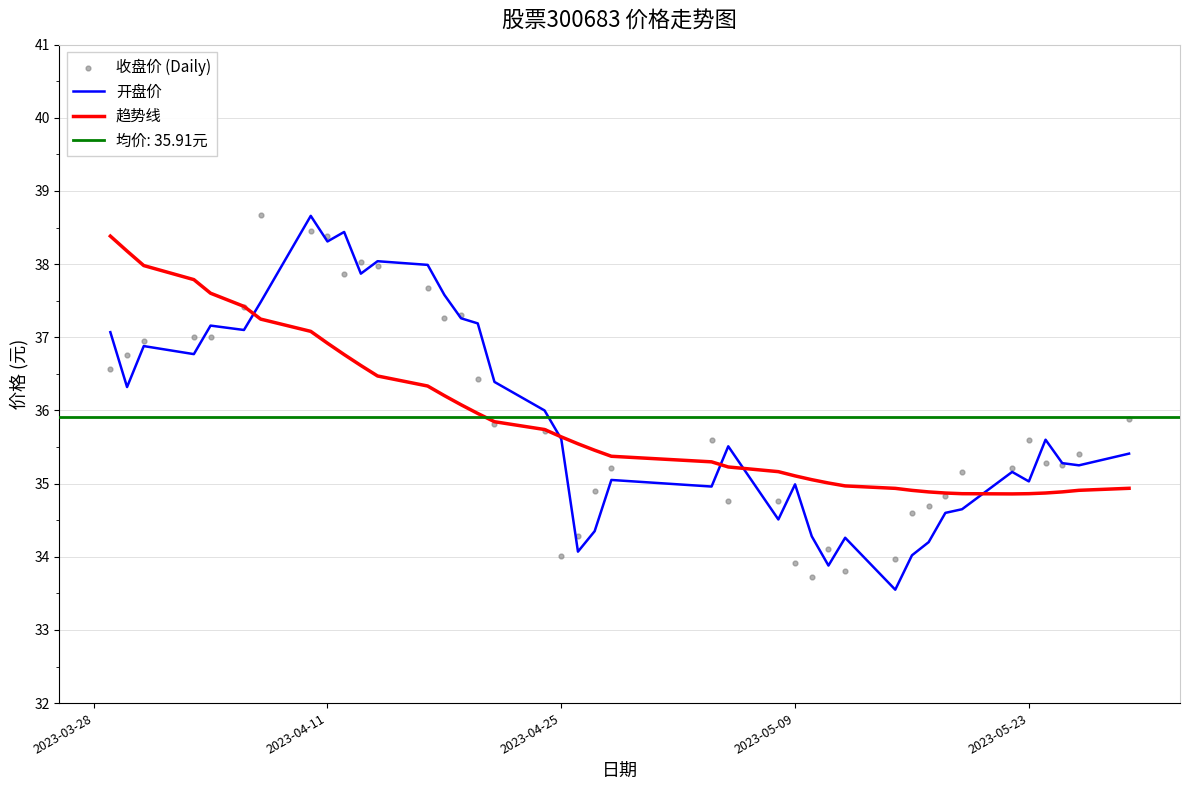

Is it true that 趋势线 equals 34.9 at 2023-05-23?

True